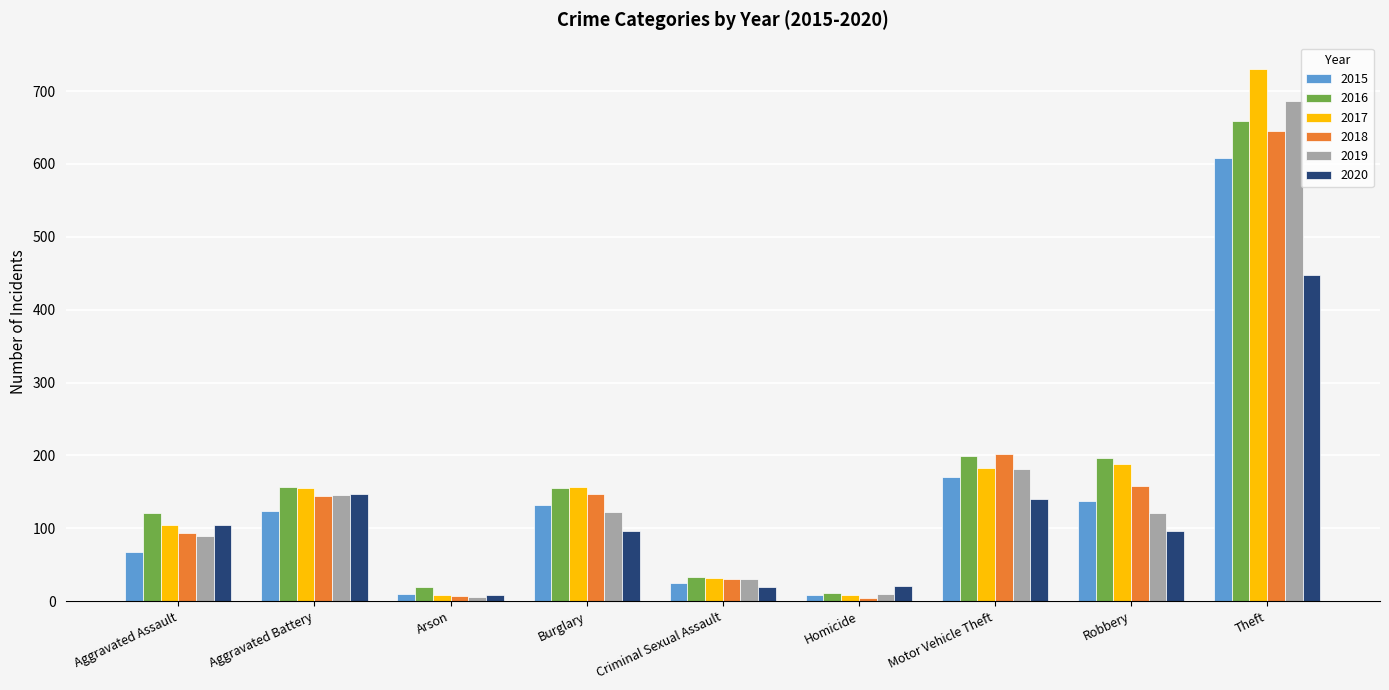

What is the label of the 7th bar from the left?

Motor Vehicle Theft